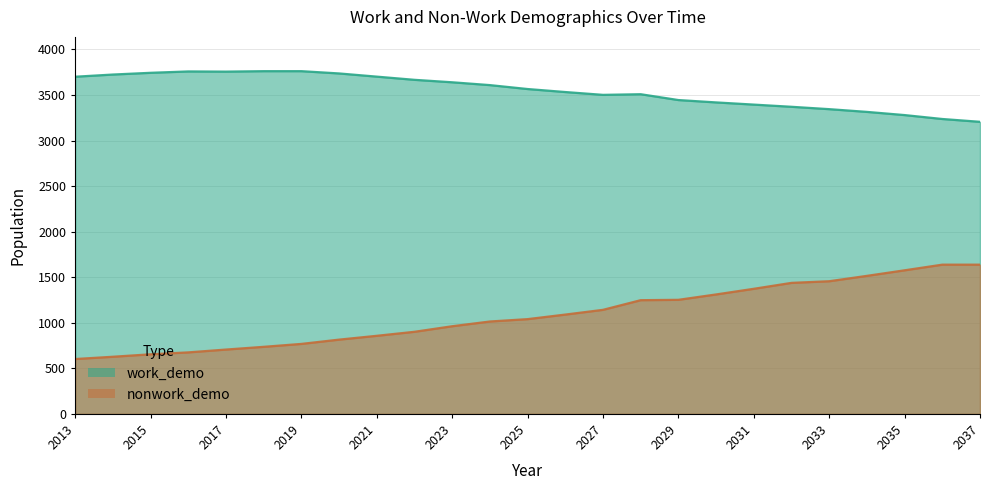

True or false: nonwork_demo and work_demo intersect in this chart.

False